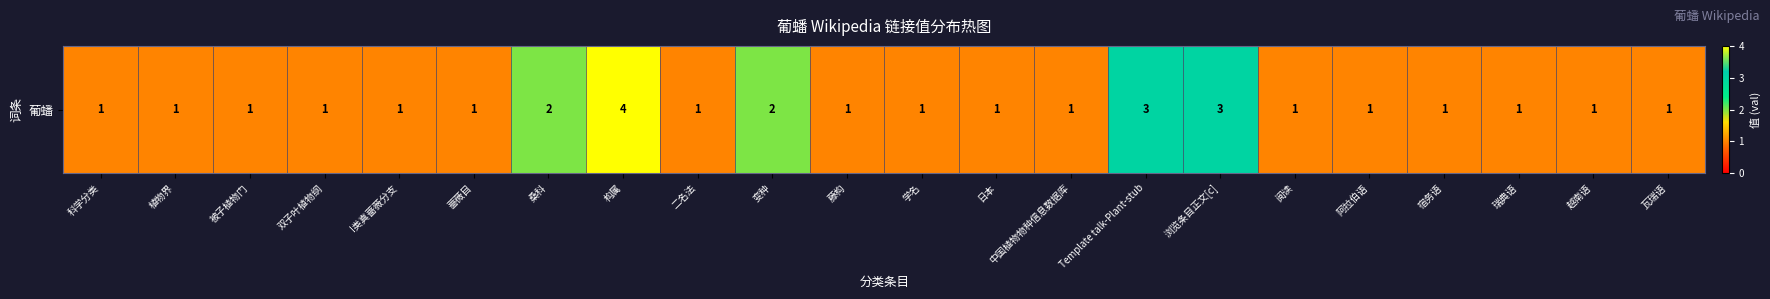

Rank the categories by value from lowest to highest.

科学分类, 植物界, 被子植物门, 双子叶植物纲, I类真蔷薇分支, 蔷薇目, 二名法, 藤构, 学名, 日本, 中国植物物种信息数据库, 阅读, 阿拉伯语, 宿务语, 瑞典语, 越南语, 瓦瑞语, 桑科, 变种, Template talk-Plant-stub, 浏览条目正文[c], 构属